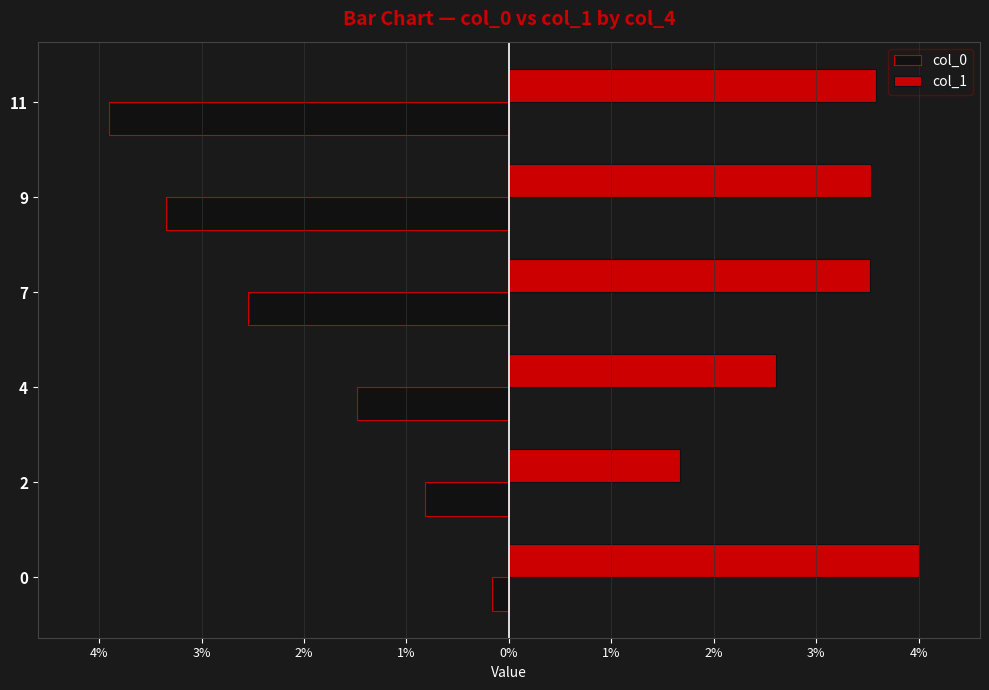

What are all the series names shown in the legend?

col_0, col_1